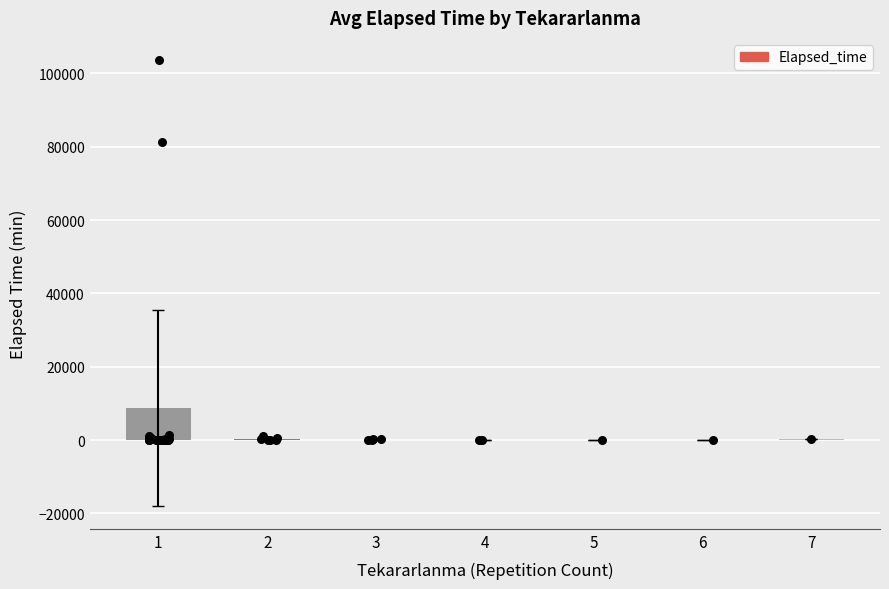

What is the change in value from 1 to 5?

-8564.3